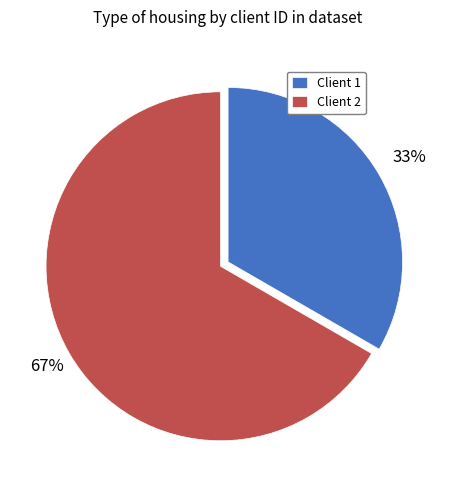

What is the majority slice?

Client 2